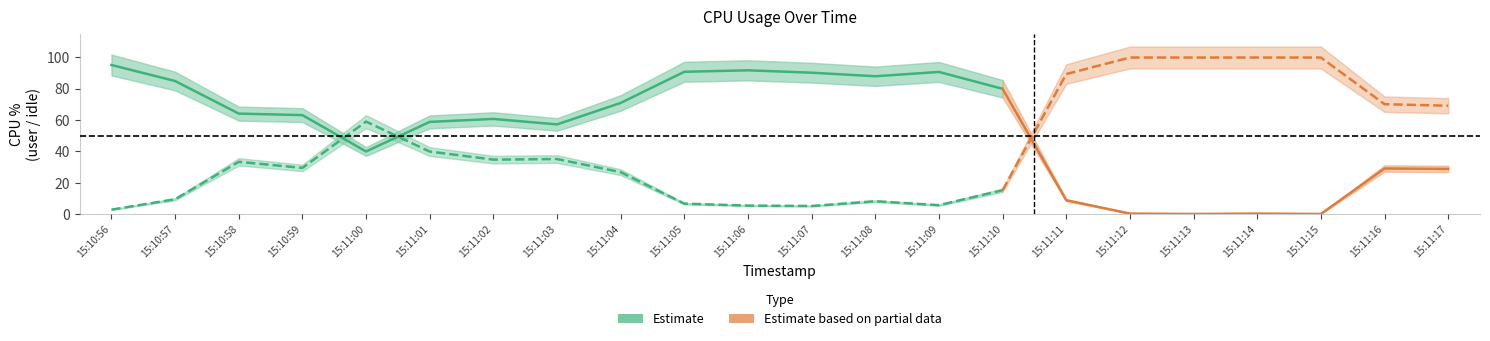

What is the label of the 22nd point from the right?

15:10:56